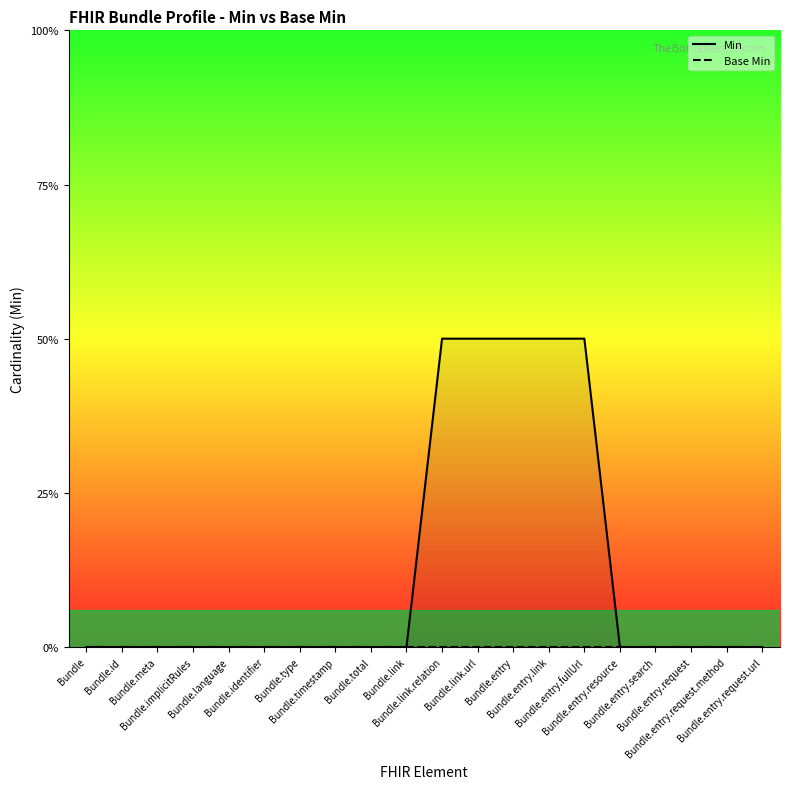

At Bundle.link, list the series in order from largest to smallest.

Min, Base Min